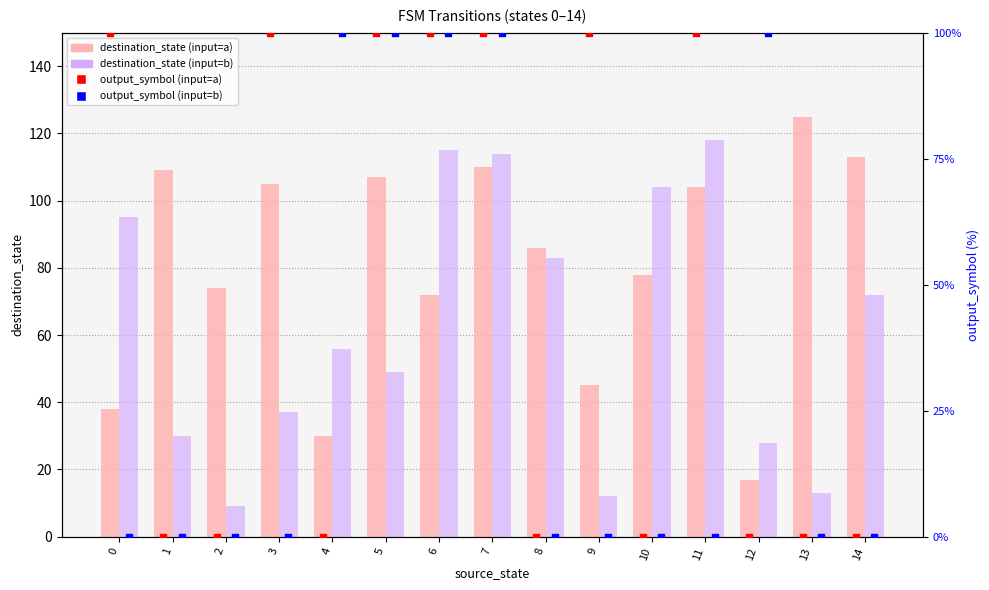

At how many categories does at least one series exceed 61?

15